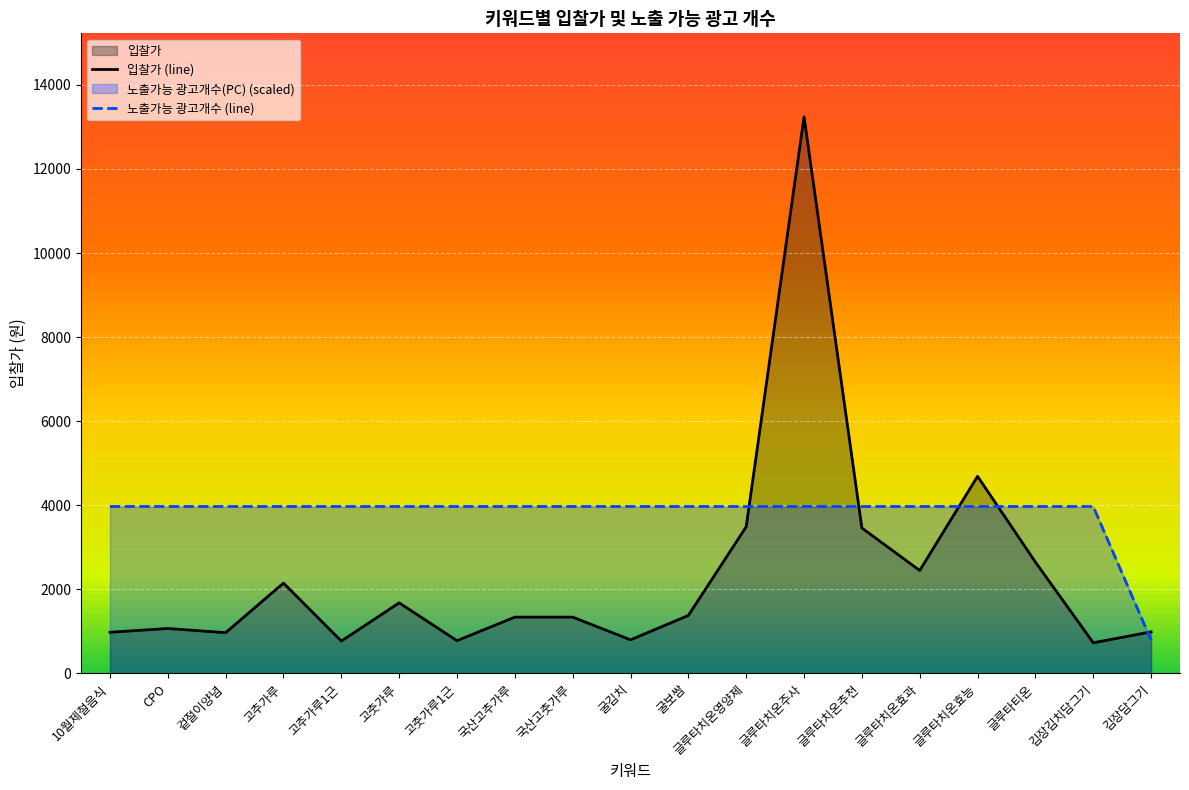

What is the total value across all series at CPO?

5042.0